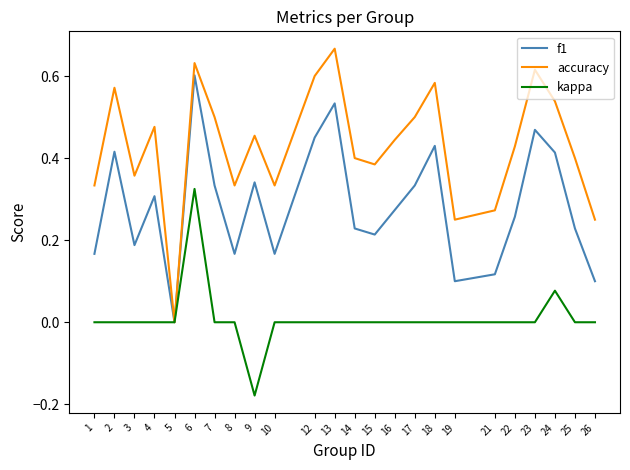

Is the value of accuracy at 18 greater than the value of f1 at 26?

Yes